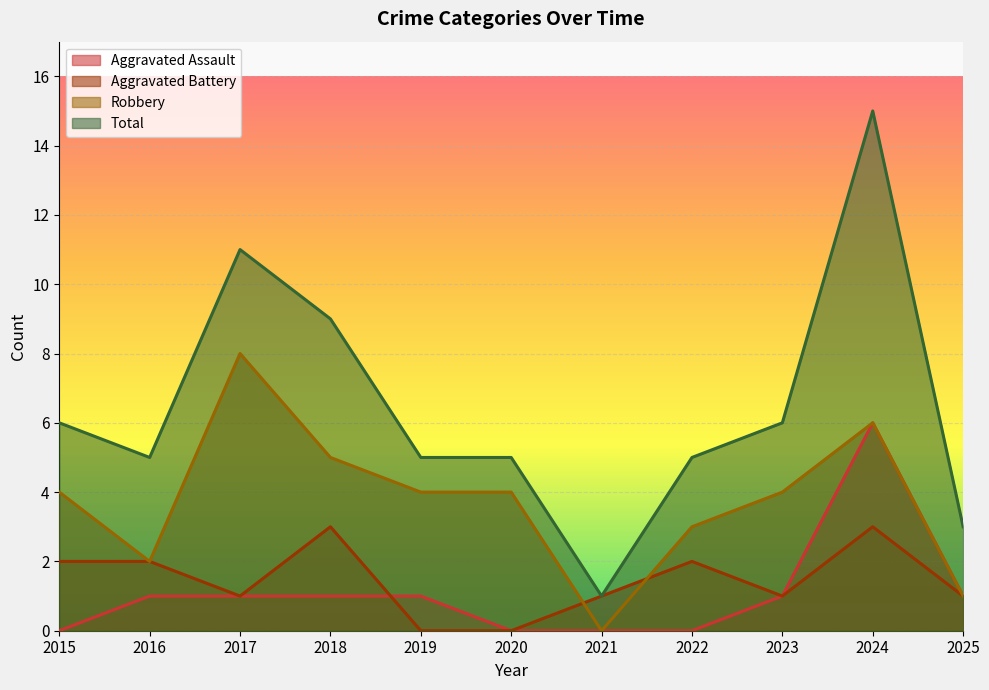

What is the sum of the Aggravated Assault values at 2015 and 2019?

1